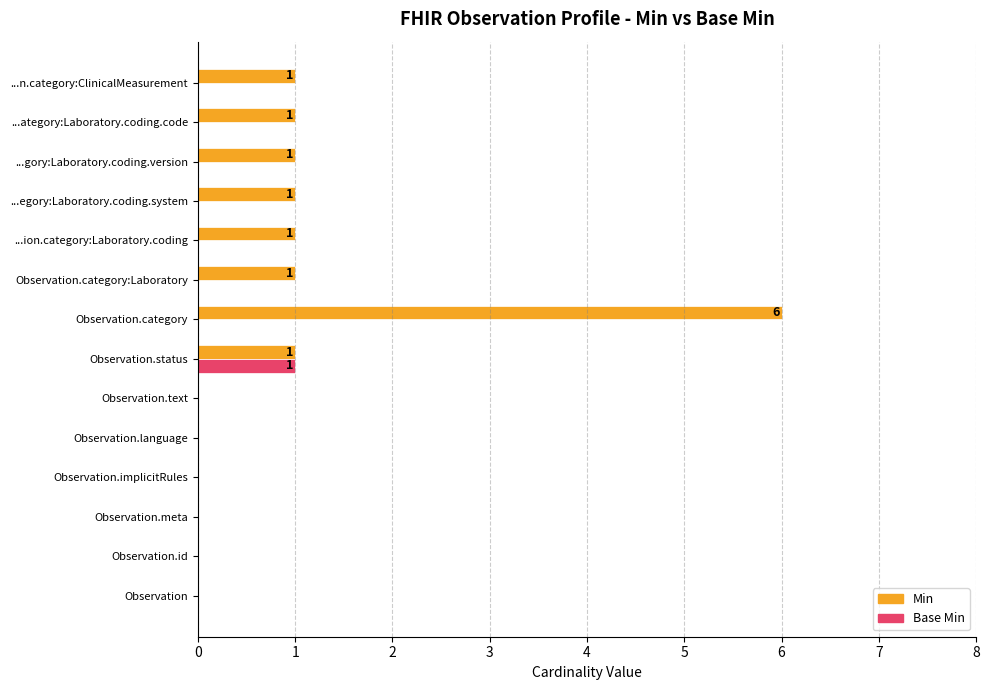

Is it true that Min equals 0 at ...ategory:Laboratory.coding.code?

False